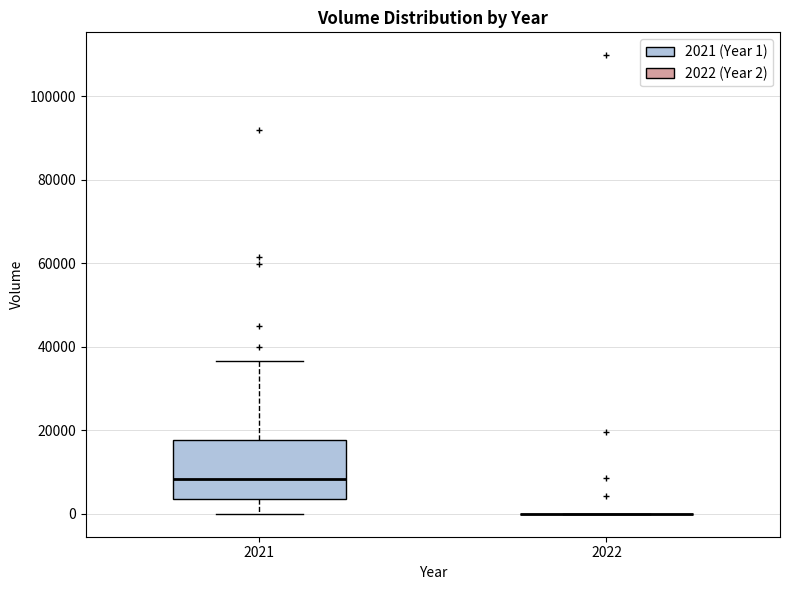

Comparing the boxes themselves (not the whiskers), which one is the tallest?

2021